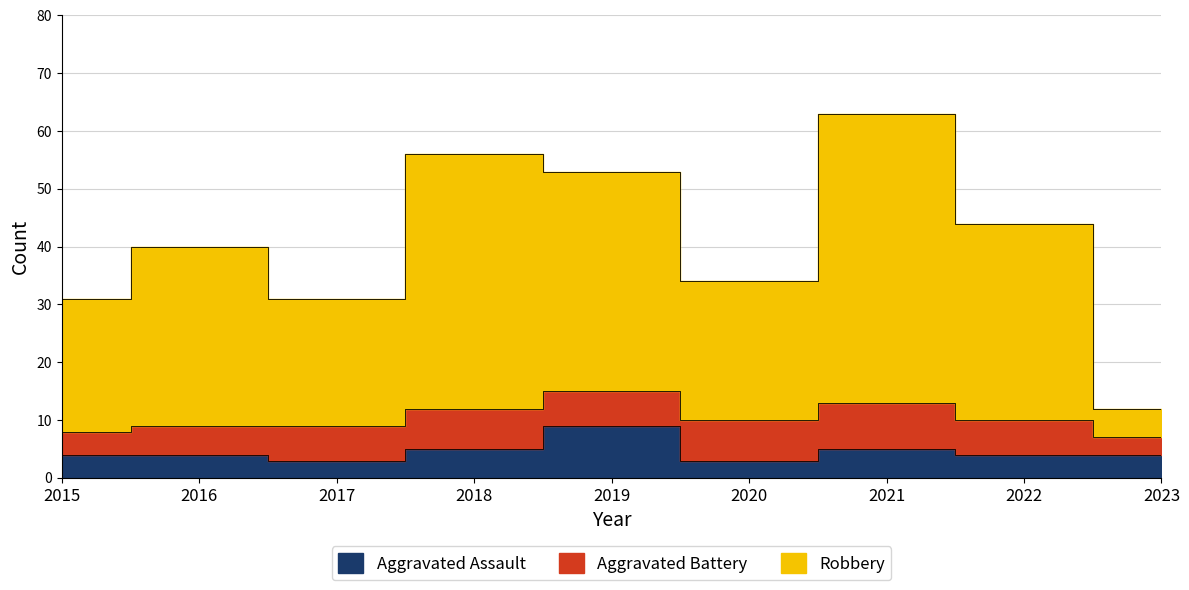

True or false: Aggravated Assault and Robbery cross at least once.

False